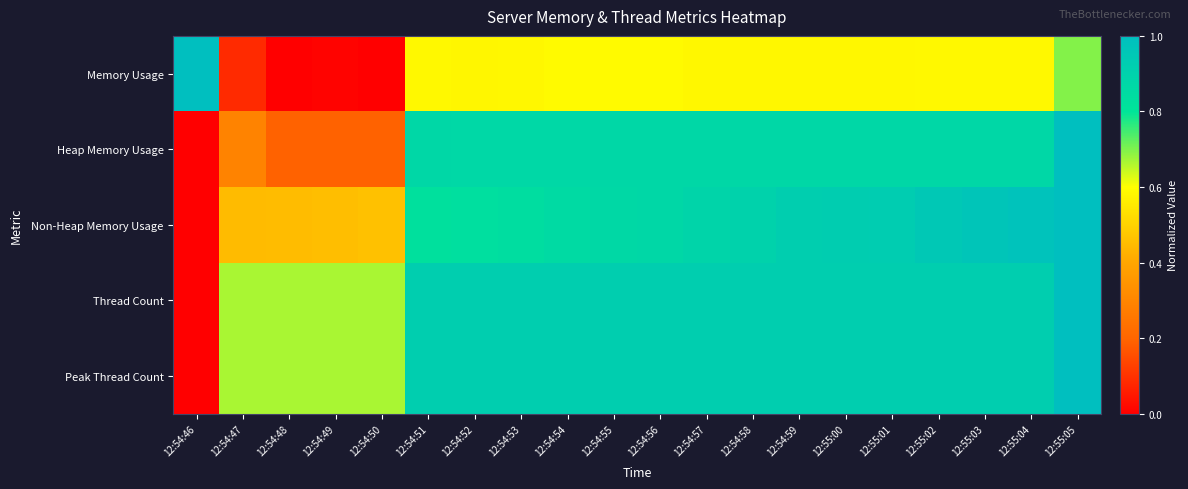

Reading left to right, extract all data points from this chart.

Memory Usage: 12:54:46=1.0	12:54:47=0.1	12:54:48=0.0	12:54:49=0.0	12:54:50=0.0	12:54:51=0.6	12:54:52=0.6	12:54:53=0.6	12:54:54=0.6	12:54:55=0.6	12:54:56=0.6	12:54:57=0.6	12:54:58=0.6	12:54:59=0.6	12:55:00=0.6	12:55:01=0.6	12:55:02=0.6	12:55:03=0.6	12:55:04=0.6	12:55:05=0.7
Heap Memory Usage: 12:54:46=0.0	12:54:47=0.3	12:54:48=0.2	12:54:49=0.2	12:54:50=0.2	12:54:51=0.9	12:54:52=0.9	12:54:53=0.9	12:54:54=0.9	12:54:55=0.9	12:54:56=0.9	12:54:57=0.9	12:54:58=0.9	12:54:59=0.9	12:55:00=0.9	12:55:01=0.9	12:55:02=0.9	12:55:03=0.9	12:55:04=0.9	12:55:05=1.0
Non-Heap Memory Usage: 12:54:46=0.0	12:54:47=0.4	12:54:48=0.5	12:54:49=0.5	12:54:50=0.5	12:54:51=0.8	12:54:52=0.8	12:54:53=0.8	12:54:54=0.9	12:54:55=0.9	12:54:56=0.9	12:54:57=0.9	12:54:58=0.9	12:54:59=0.9	12:55:00=0.9	12:55:01=0.9	12:55:02=0.9	12:55:03=1.0	12:55:04=1.0	12:55:05=1.0
Thread Count: 12:54:46=0.0	12:54:47=0.7	12:54:48=0.7	12:54:49=0.7	12:54:50=0.7	12:54:51=0.9	12:54:52=0.9	12:54:53=0.9	12:54:54=0.9	12:54:55=0.9	12:54:56=0.9	12:54:57=0.9	12:54:58=0.9	12:54:59=0.9	12:55:00=0.9	12:55:01=0.9	12:55:02=0.9	12:55:03=0.9	12:55:04=0.9	12:55:05=1.0
Peak Thread Count: 12:54:46=0.0	12:54:47=0.7	12:54:48=0.7	12:54:49=0.7	12:54:50=0.7	12:54:51=0.9	12:54:52=0.9	12:54:53=0.9	12:54:54=0.9	12:54:55=0.9	12:54:56=0.9	12:54:57=0.9	12:54:58=0.9	12:54:59=0.9	12:55:00=0.9	12:55:01=0.9	12:55:02=0.9	12:55:03=0.9	12:55:04=0.9	12:55:05=1.0